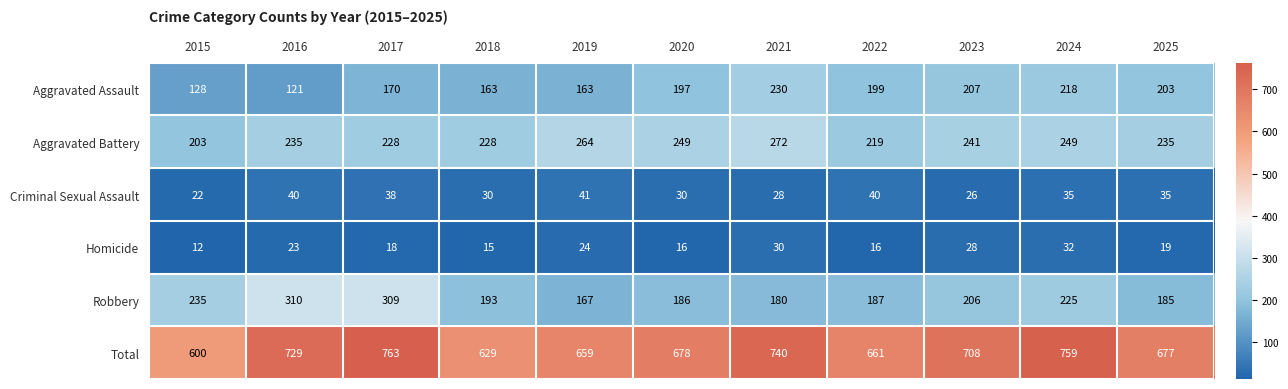

List the series in order of their peak value, lowest first.

Homicide, Criminal Sexual Assault, Aggravated Assault, Aggravated Battery, Robbery, Total